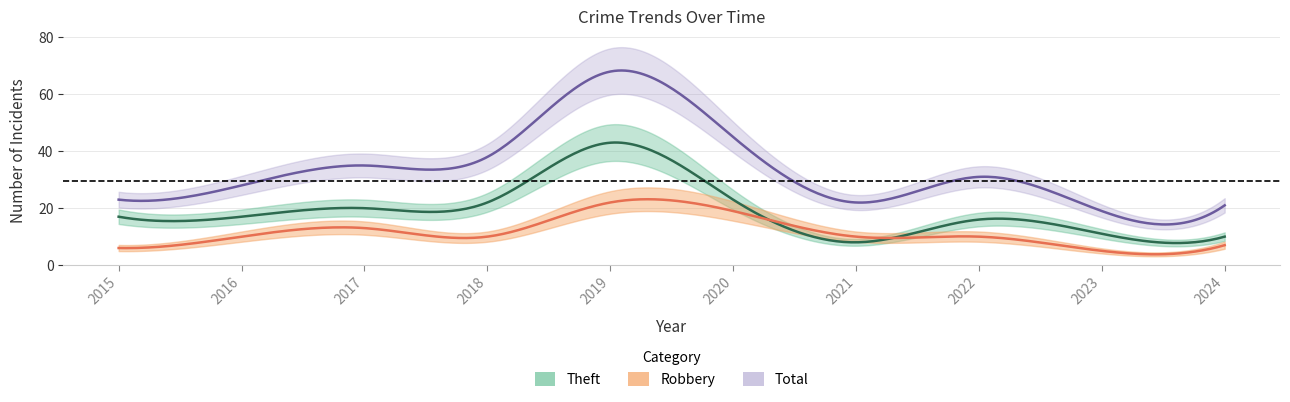

Which series has the largest range (max minus min)?

Total